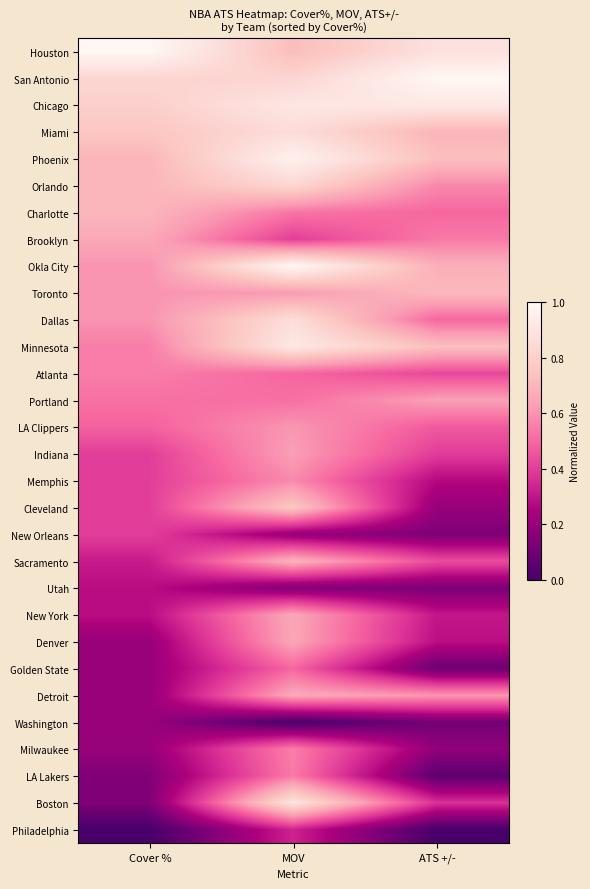

Which series has the widest spread of values?

Boston